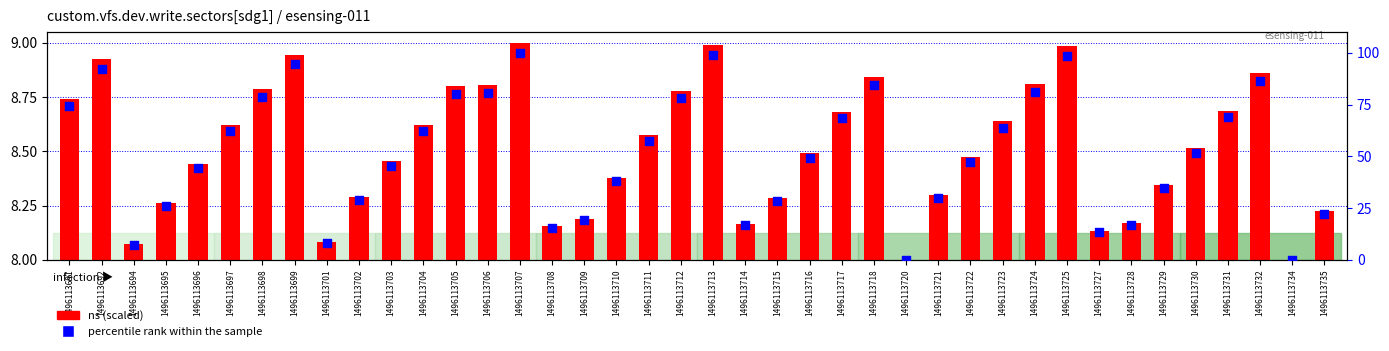

Is the value of percentile rank within sample at 1496113703 greater than the value of ns (scaled) at 1496113695?

Yes